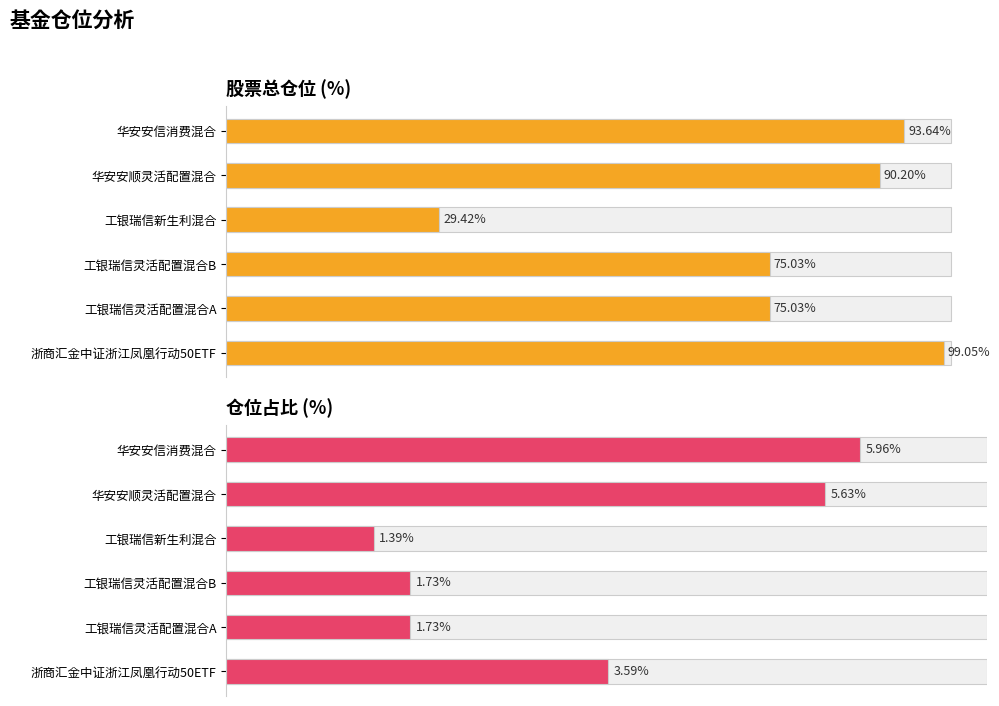

Which series has the largest total across all categories?

股票总仓位